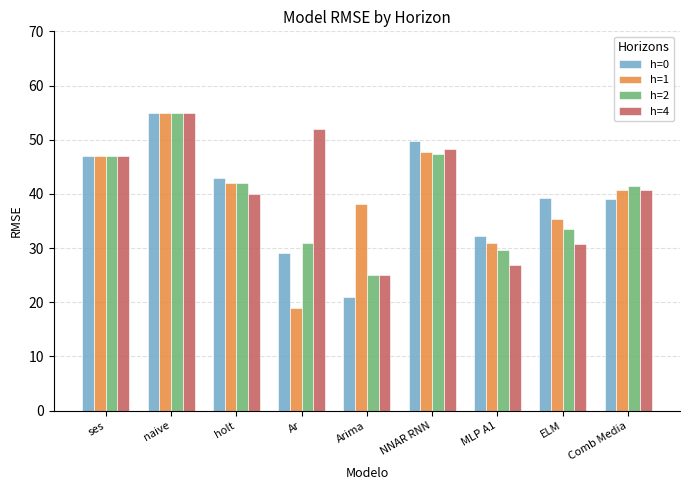

Which label corresponds to the largest value in the chart?

naive